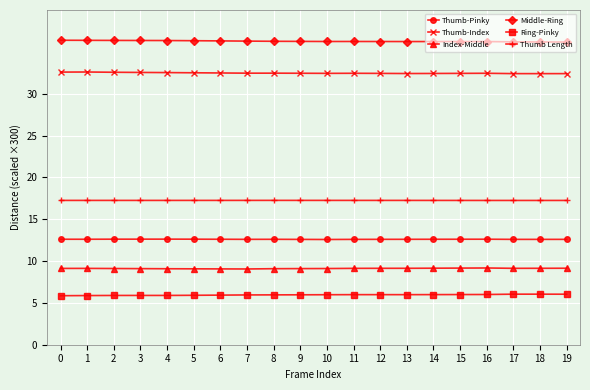

What is the minimum value for Thumb-Pinky?

12.6